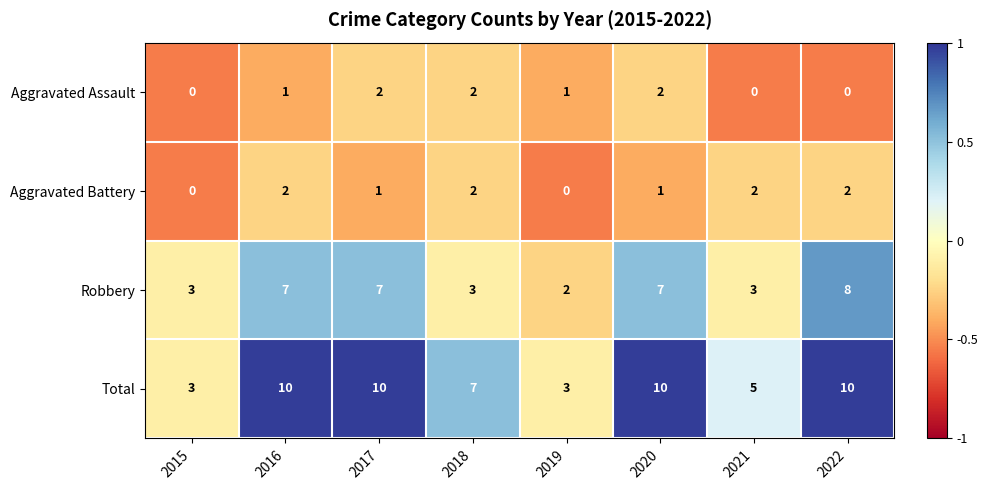

Is the value of Aggravated Battery at 2015 greater than the value of Total at 2021?

No